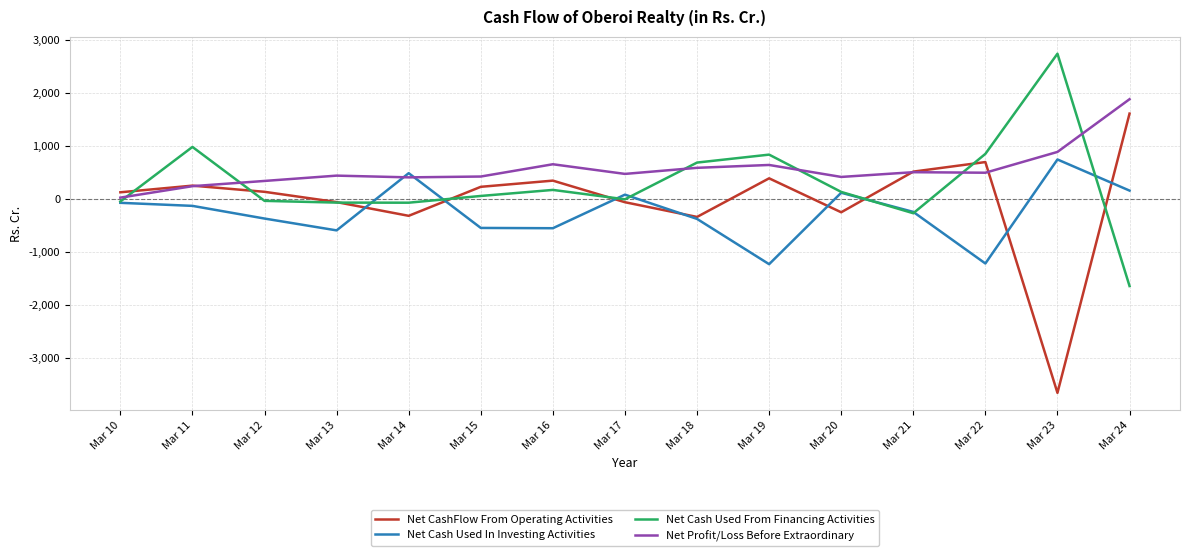

Which series has the widest spread of values?

Net CashFlow From Operating Activities